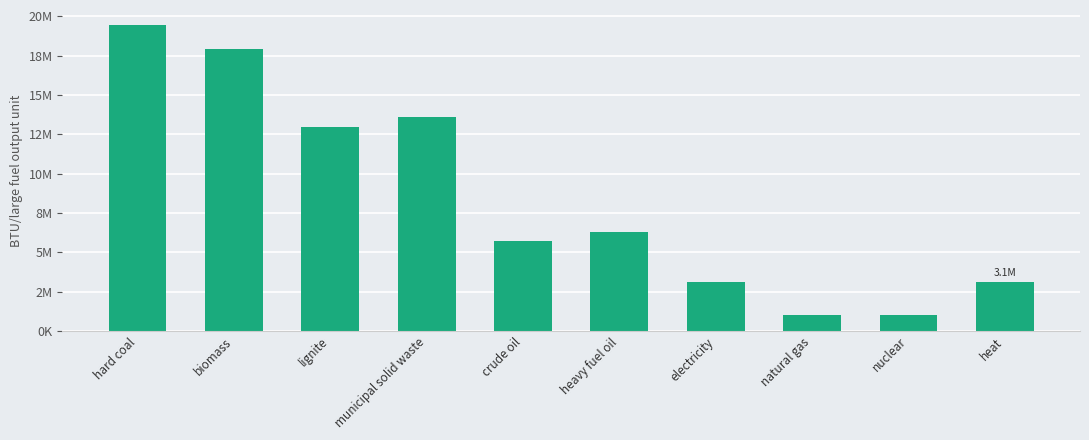

List the labels in order of value, smallest first.

nuclear, natural gas, electricity, heat, crude oil, heavy fuel oil, lignite, municipal solid waste, biomass, hard coal